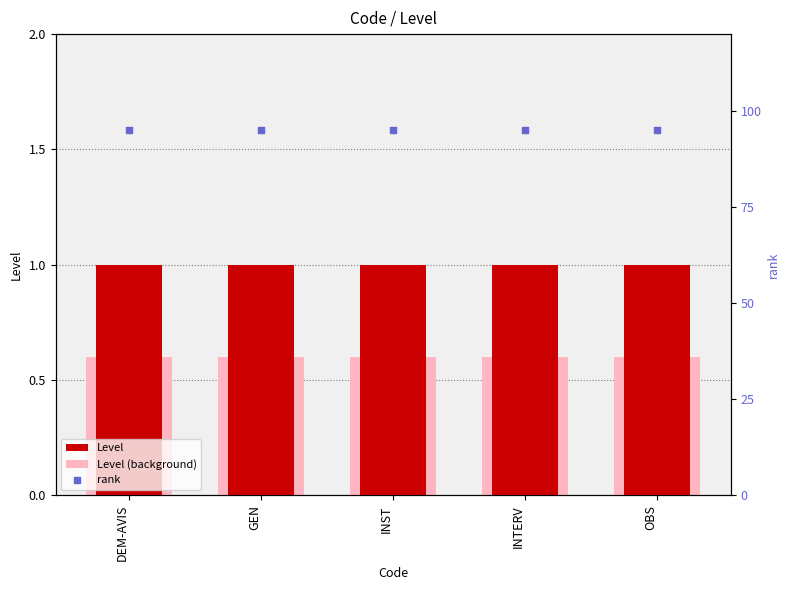

What is the total value across all series at GEN?

96.6